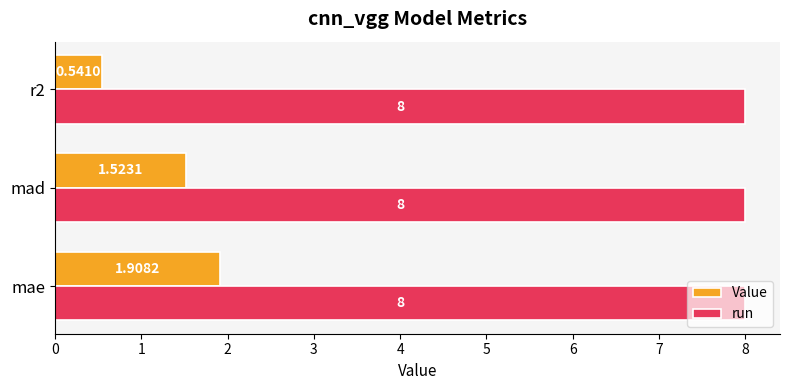

Rank the categories by Value value from highest to lowest.

mae, mad, r2